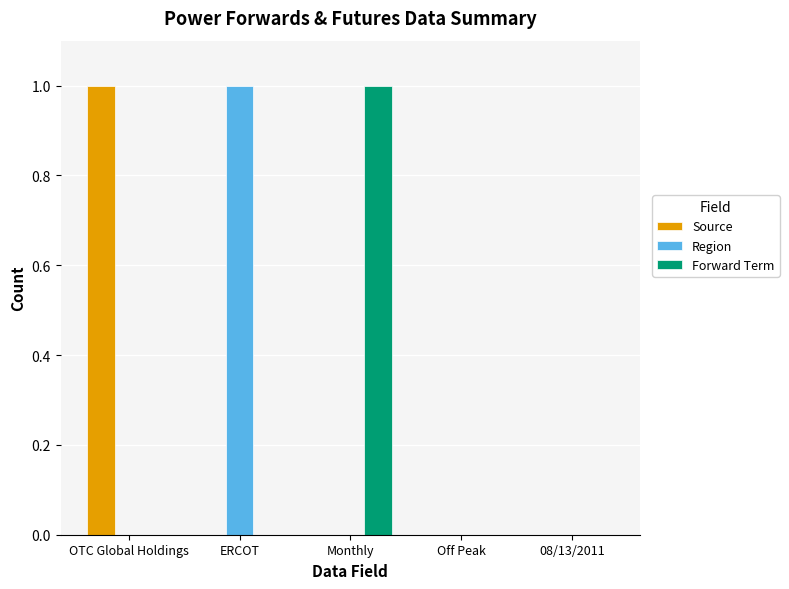

Reading right to left, what are all the values shown in this chart?

Source: 0	0	0	0	1
Region: 0	0	0	1	0
Forward Term: 0	0	1	0	0